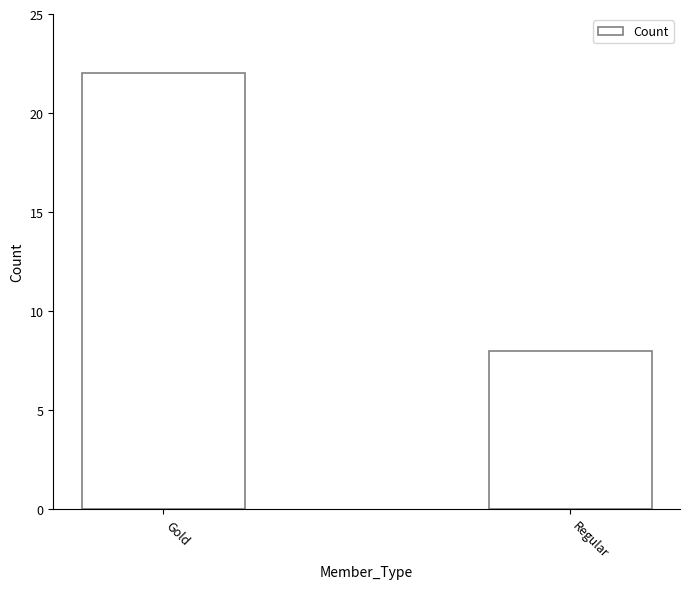

Is it true that the value at Regular is 3?

False